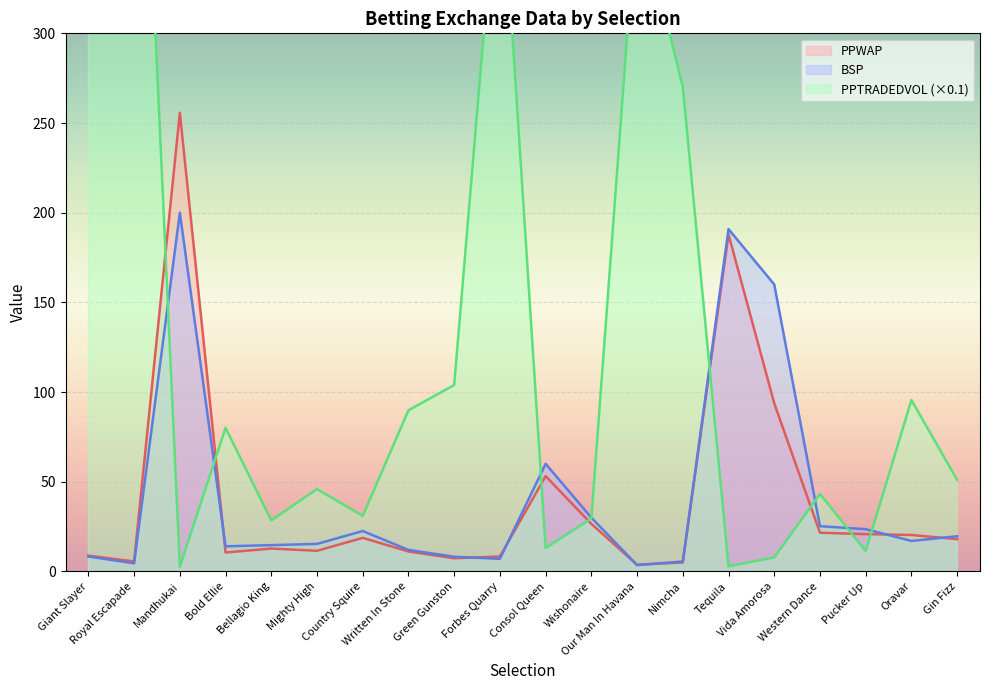

Which series has the largest total across all categories?

PPTRADEDVOL